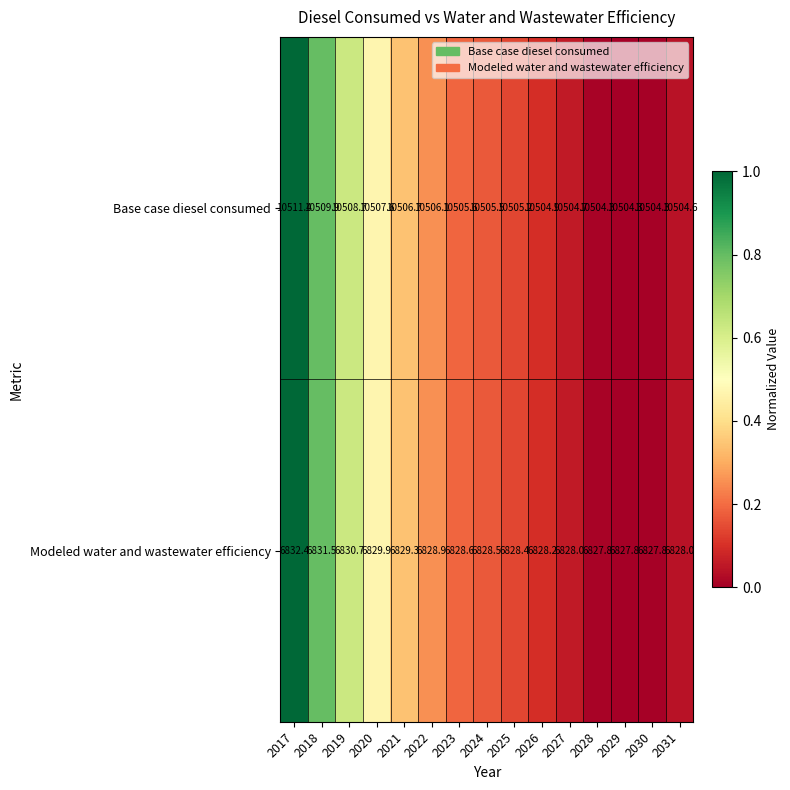

The Base case diesel consumed series shows 17475.4 at 2026. True or false?

False